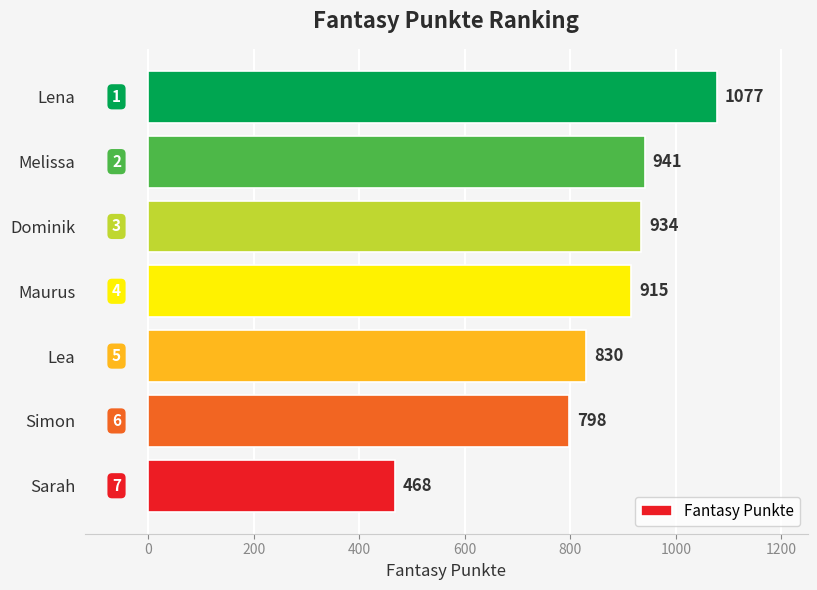

Reading bottom to top, what are all the values shown in this chart?

468	798	830	915	934	941	1077